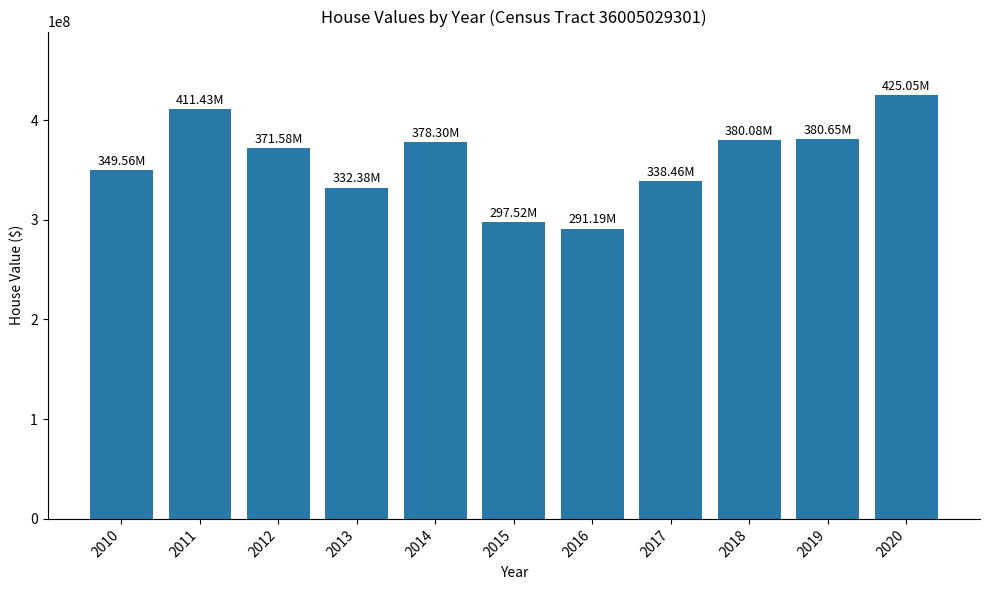

Which category has the highest value across all series?

2020